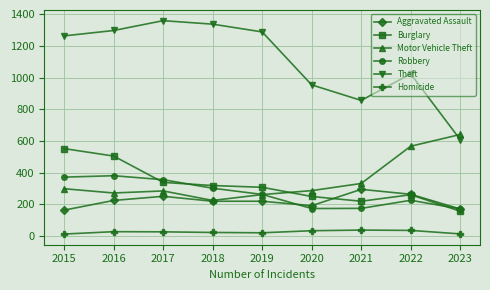

How many lines are shown in the chart?

6